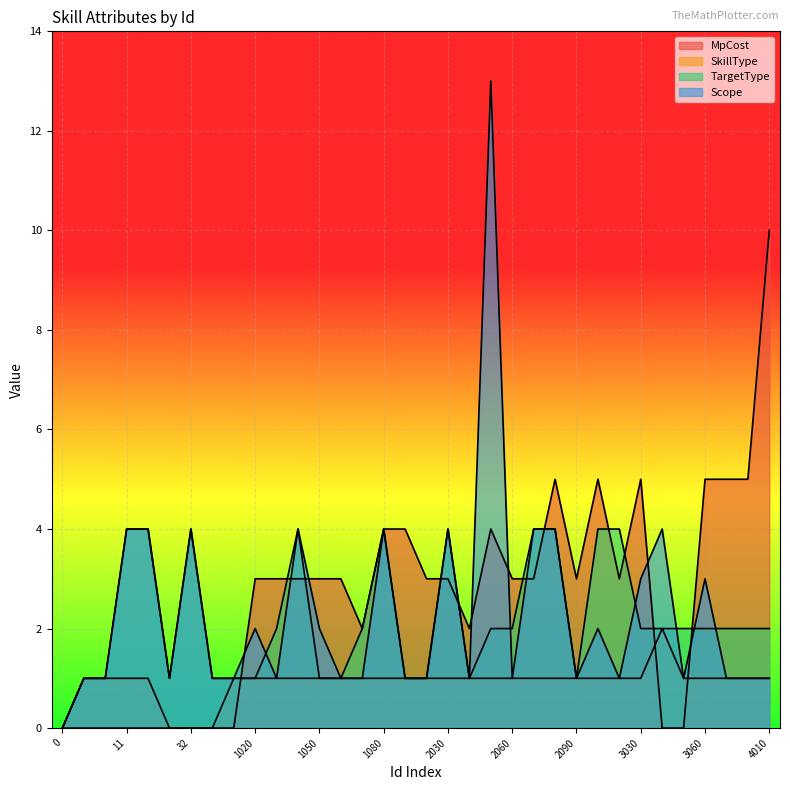

Where is SkillType nearest to the value 1?

1